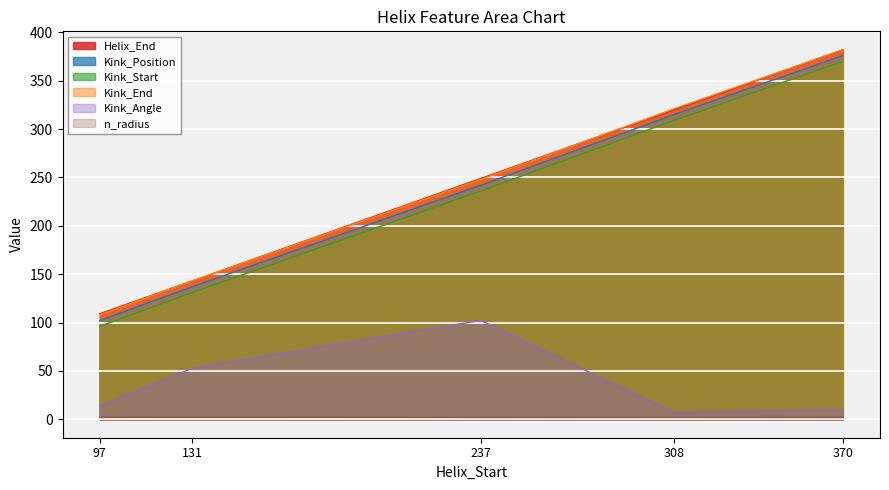

True or false: Kink_Position has a value of 124.5 at 308.

False